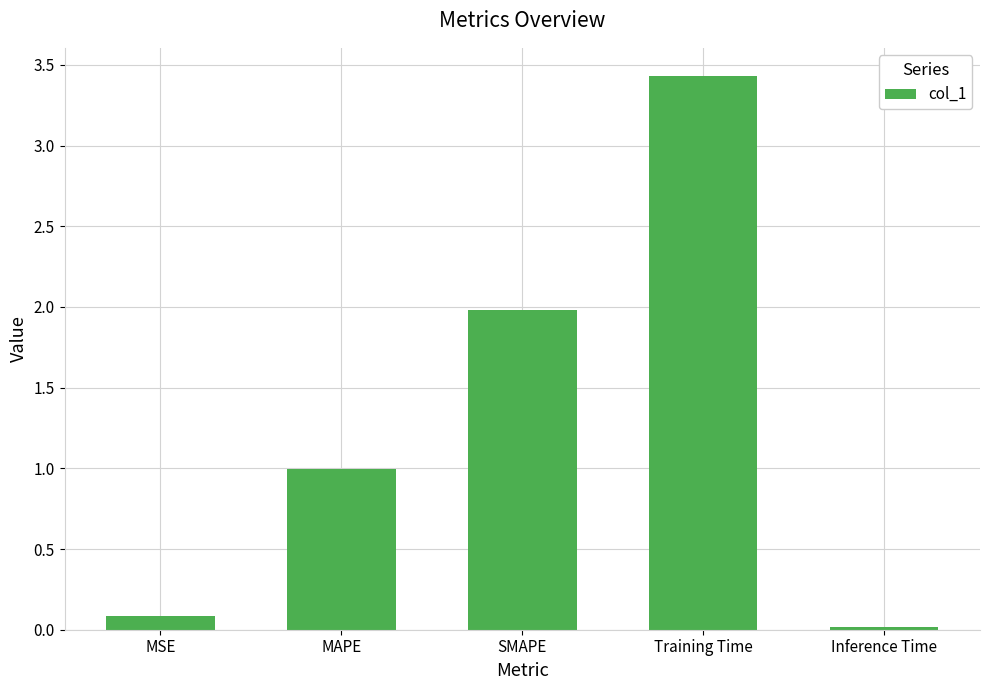

At which category does the chart reach its minimum across all series?

Inference Time